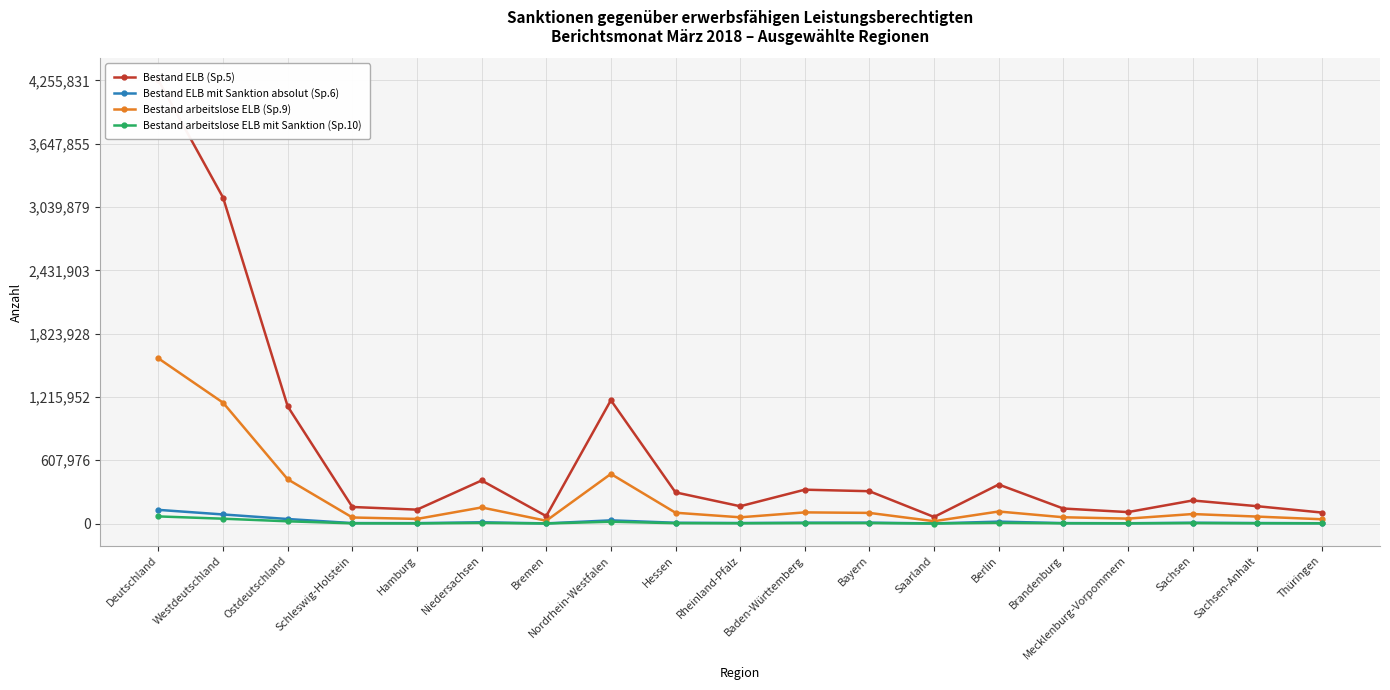

How many values in the Bestand ELB mit Sanktion absolut (Sp.6) series are below 8033?

9